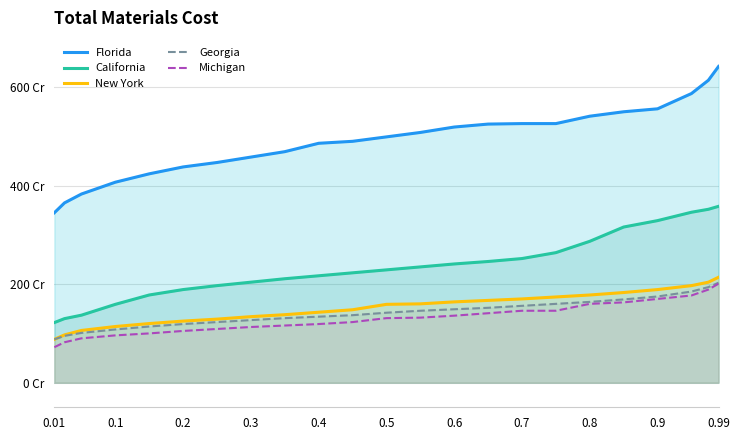

What are all the series names shown in the legend?

Florida, California, New York, Georgia, Michigan